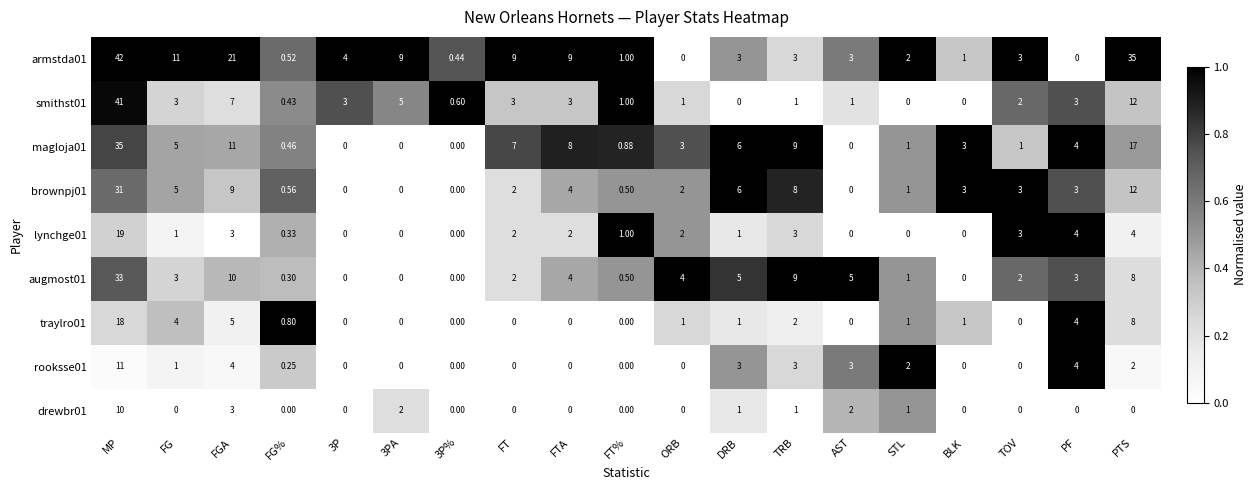

Which series has the largest total across all categories?

armstda01